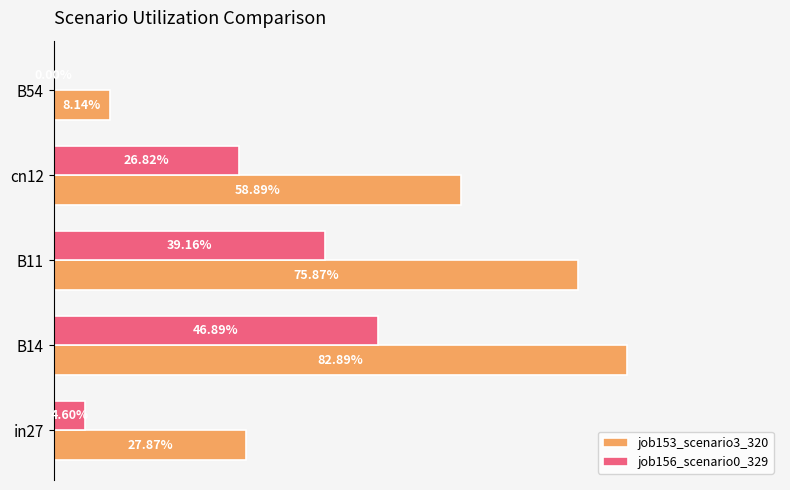

At how many categories does at least one series exceed 0?

5